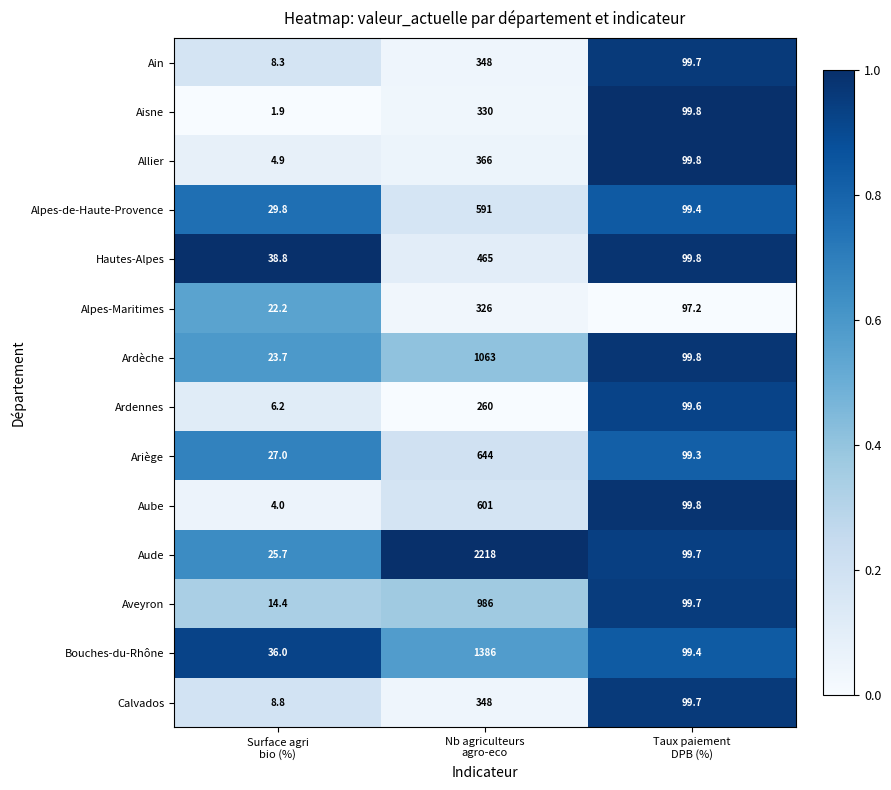

What is the sum of all Aude values?

2343.4